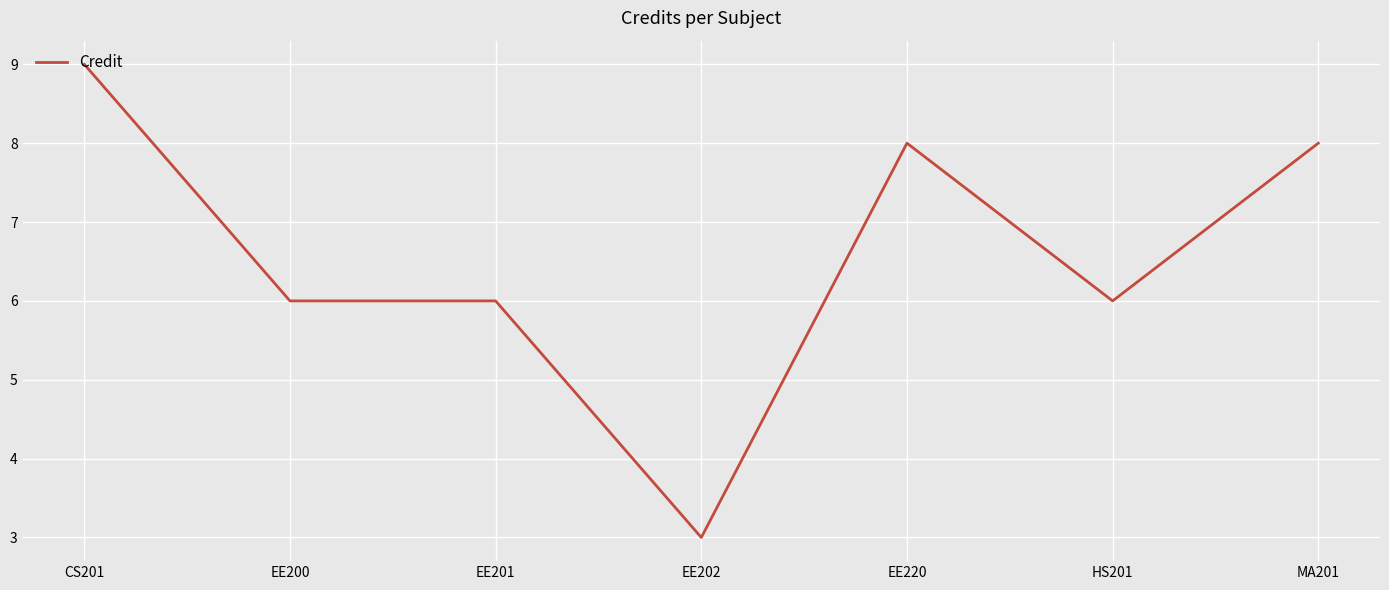

Read the value at EE220.

8